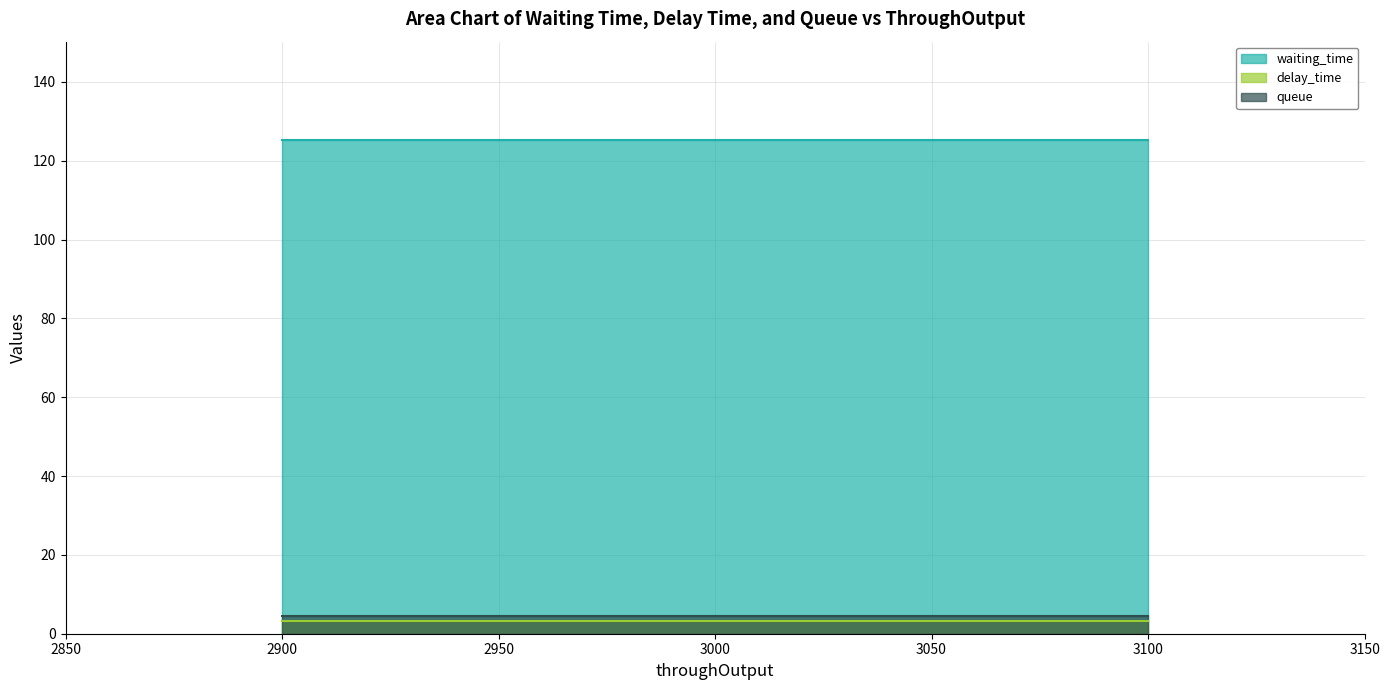

At 3000, list the series in order from largest to smallest.

waiting_time, queue, delay_time